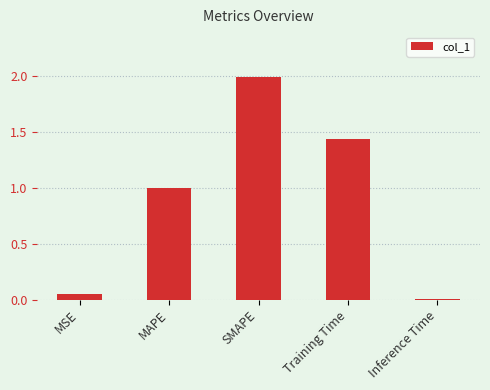

The chart shows a value of 2.0 at SMAPE. True or false?

True